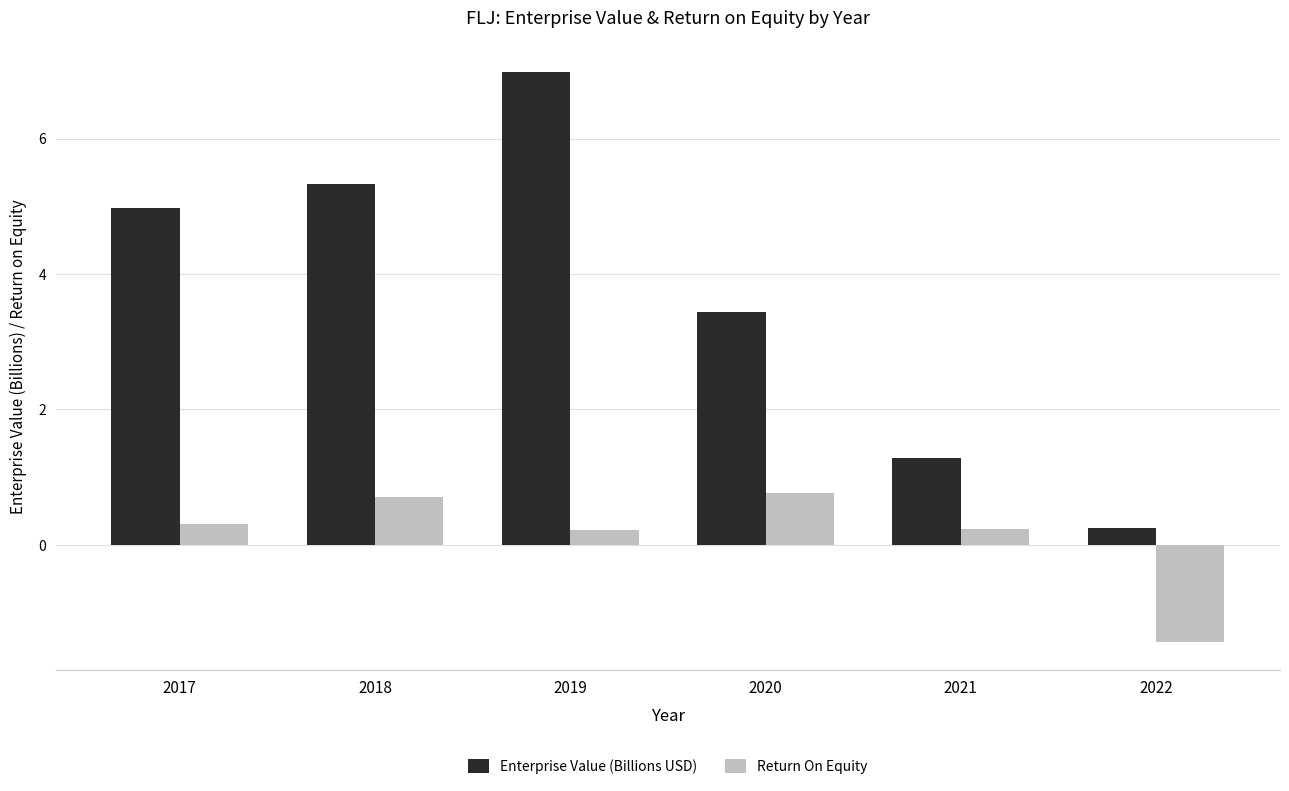

Reading right to left, what are all the values shown in this chart?

Enterprise Value (Billions USD): 2022=0.2	2021=1.3	2020=3.4	2019=7.0	2018=5.3	2017=5.0
Return On Equity: 2022=-1.4	2021=0.2	2020=0.8	2019=0.2	2018=0.7	2017=0.3